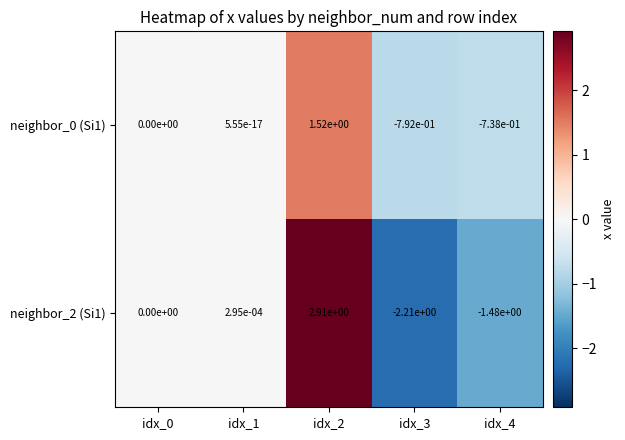

True or false: neighbor_2 (Si1) has a value of 2.9 at idx_2.

True